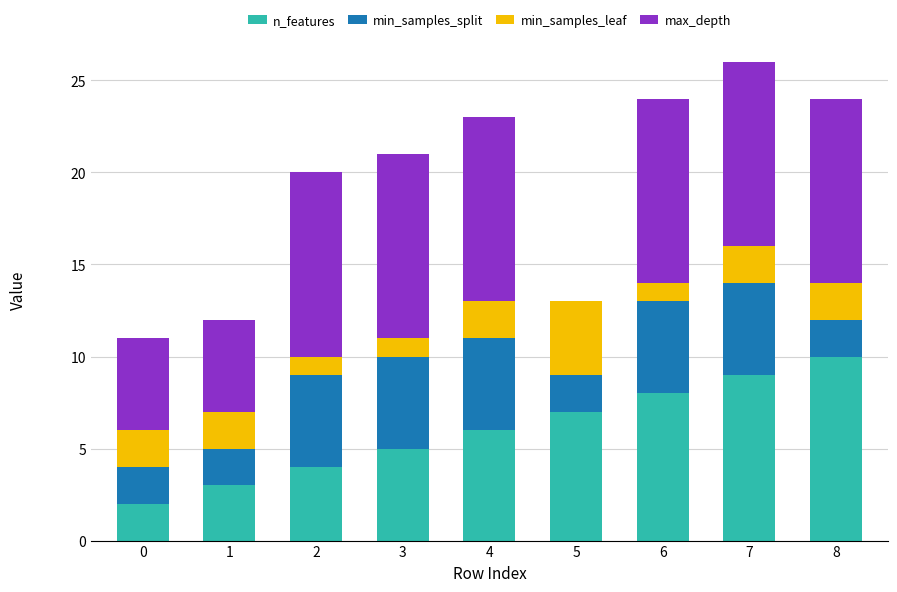

At which label does n_features reach its peak?

8